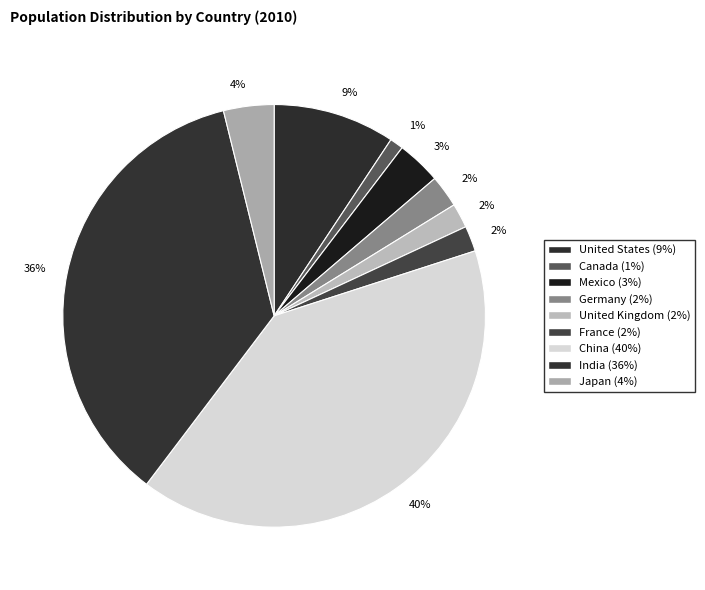

Which category has the smallest portion of the pie?

Canada